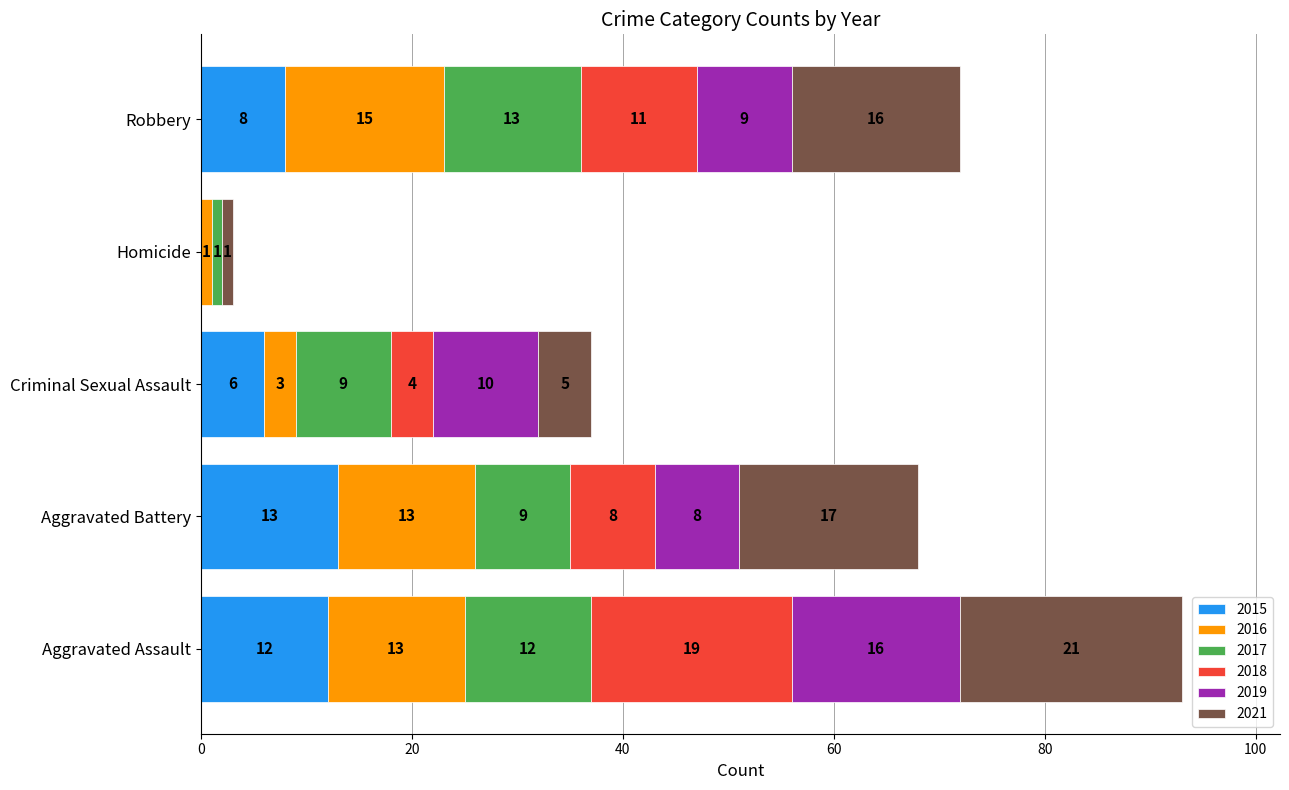

What are all the series names shown in the legend?

2015, 2016, 2017, 2018, 2019, 2021